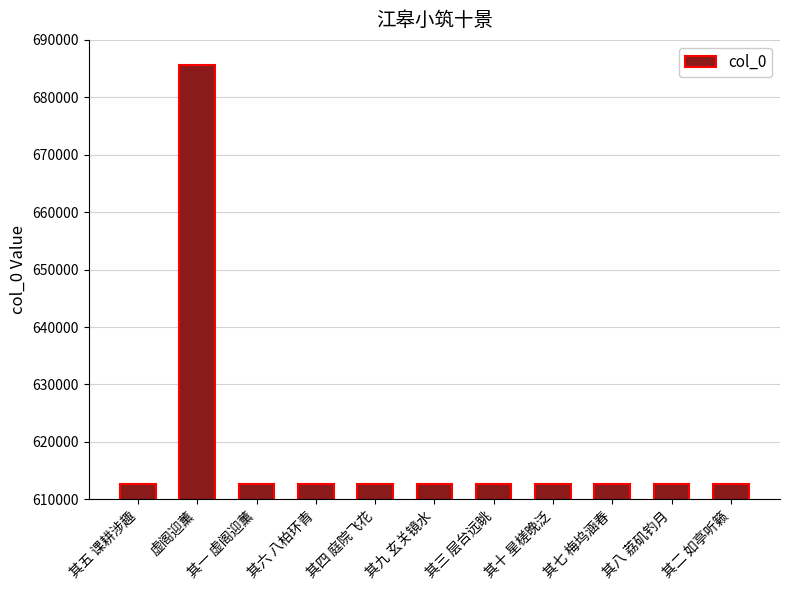

What is the change in value from 虚阁迎薰 to 其八 荔矶钓月?

-73016